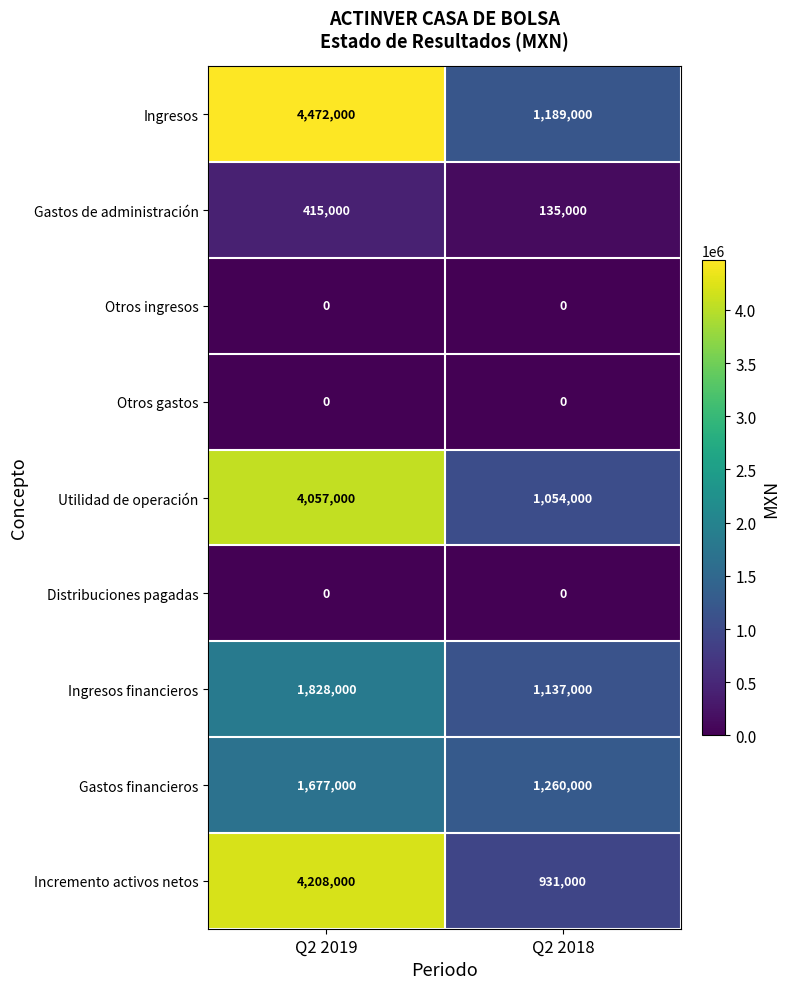

What is the spread (max minus min) of values at Q2 2019?

4472000